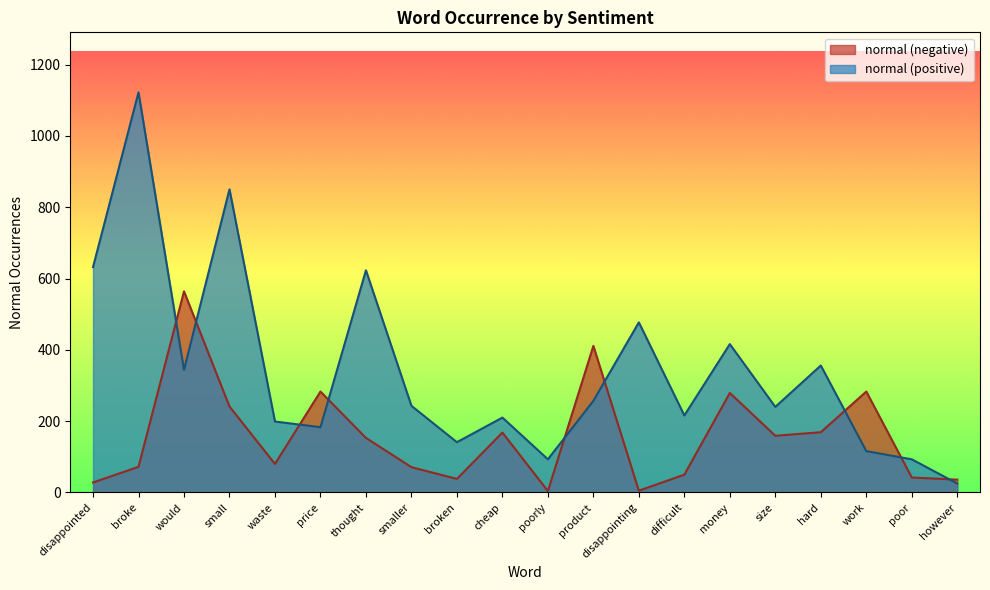

Rank the series at size from lowest to highest value.

normal (negative), normal (positive)